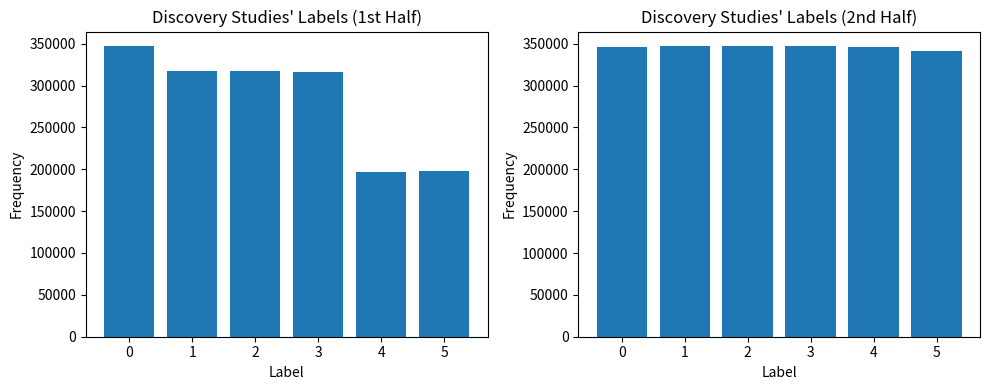

Rank the categories by value from highest to lowest.

1, 3, 2, 4, 0, 5